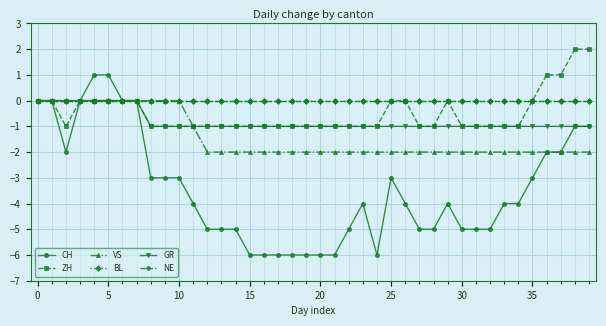

True or false: VS and GR intersect in this chart.

False